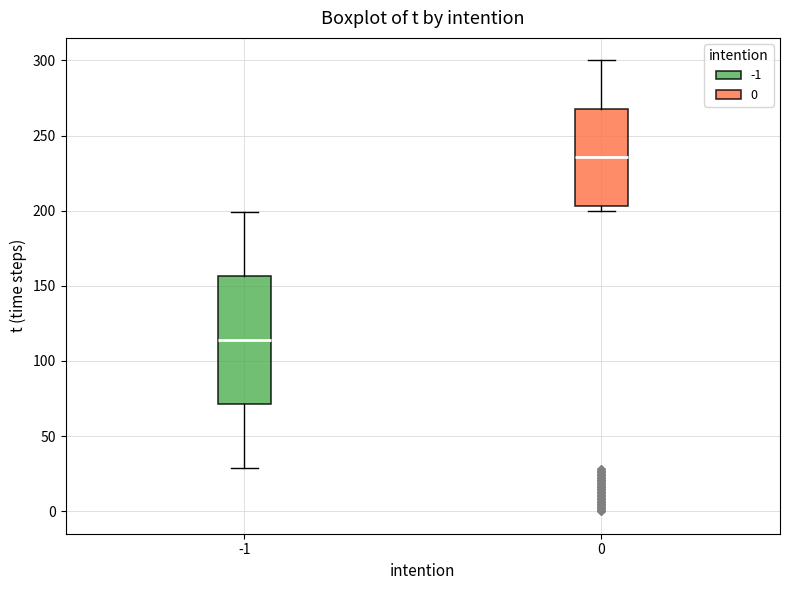

Which box's median line is the highest?

0